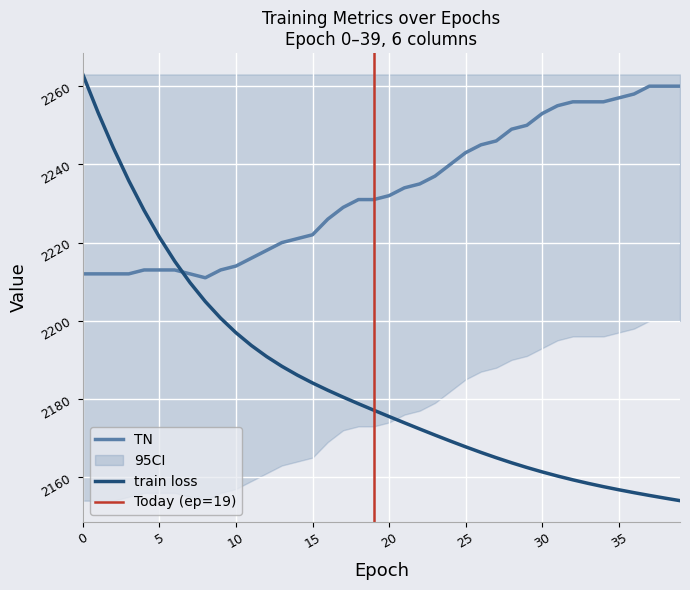

Is it true that train loss equals 3450.4 at 20?

False